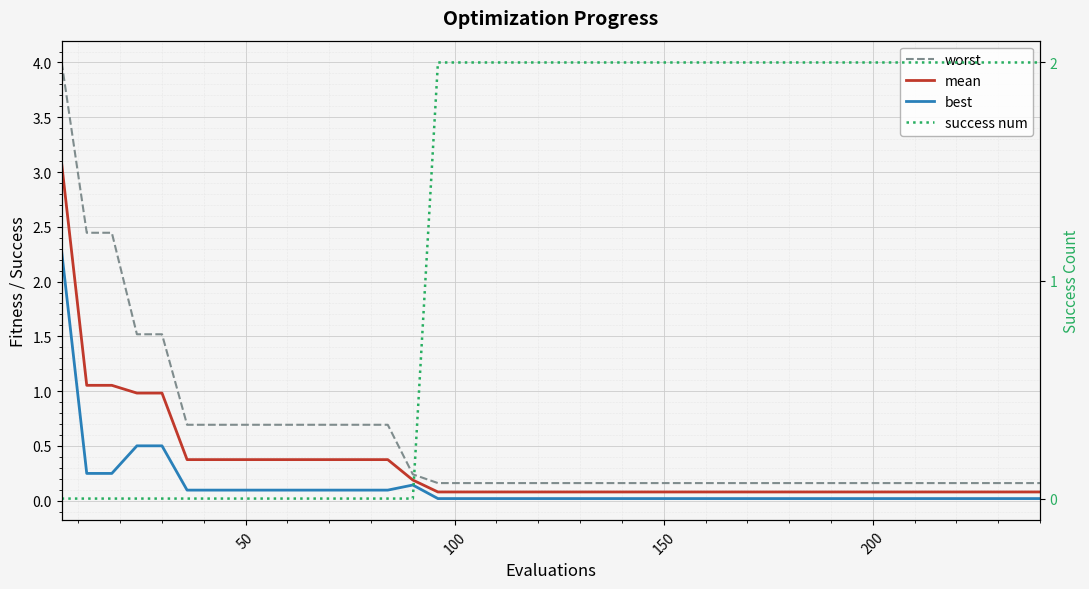

True or false: mean and success num intersect in this chart.

True